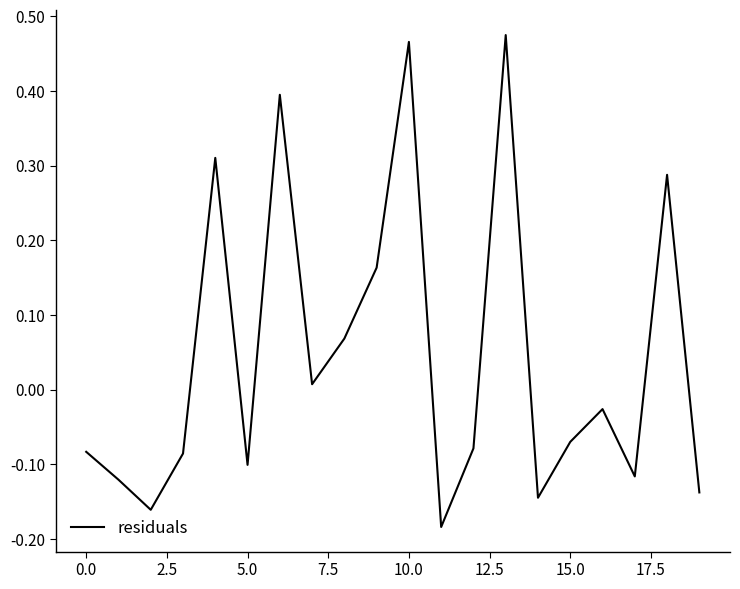

What is the difference between the maximum and minimum values?

0.7